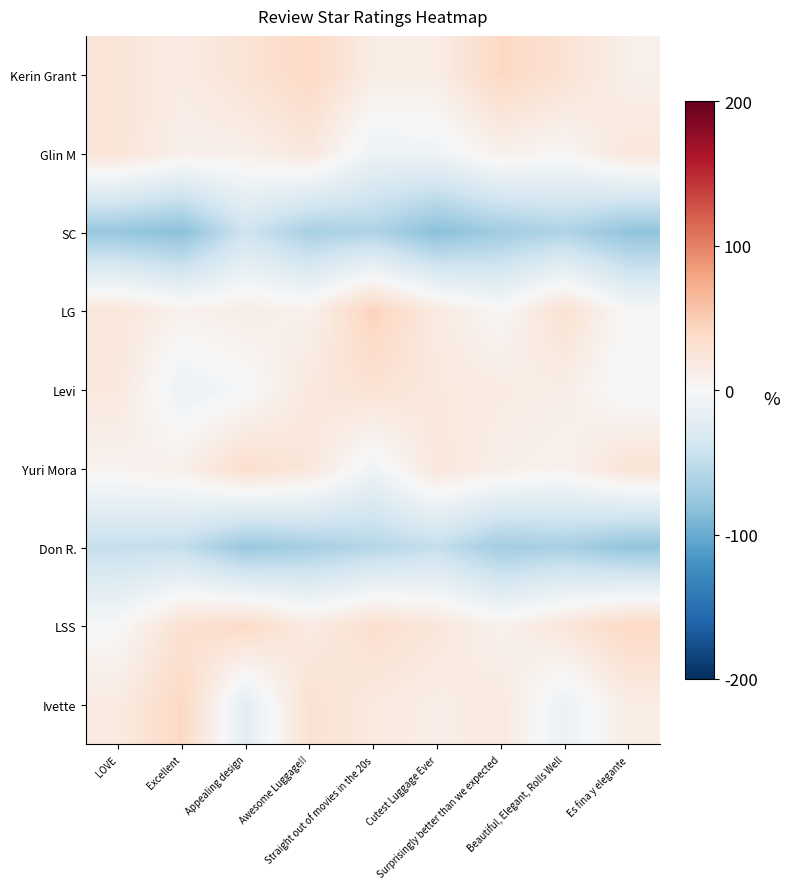

Which series has the largest total across all categories?

Kerin Grant